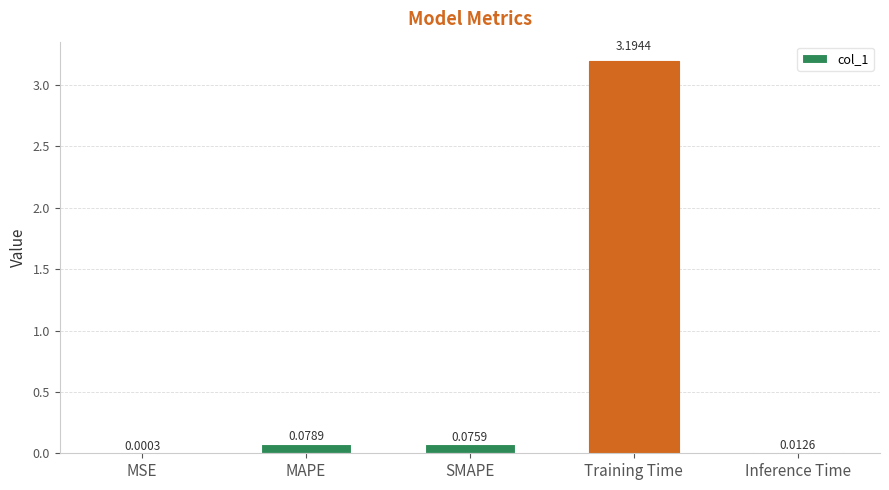

At which label is the value closest to 1?

MAPE